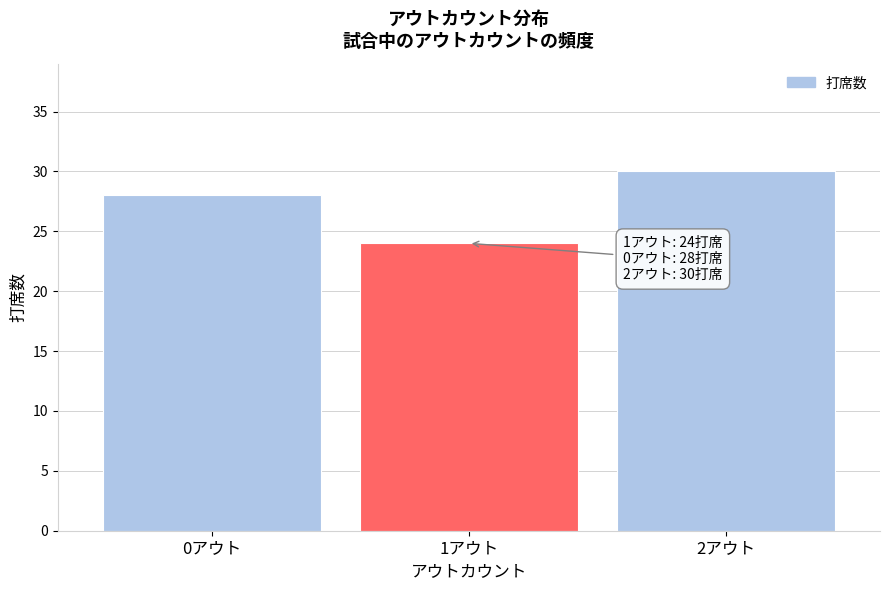

Reading left to right, transcribe all the data shown in this chart.

0アウト=28	1アウト=24	2アウト=30